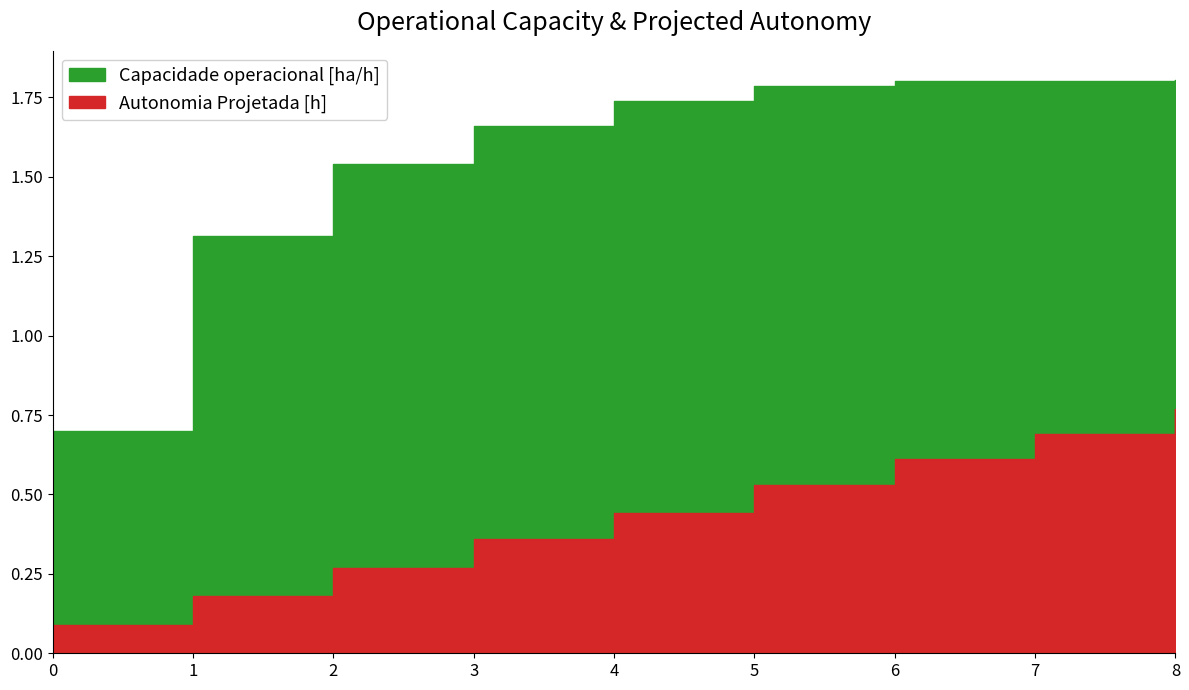

What is the approximate value of Autonomia Projetada [h] at 5?

0.5